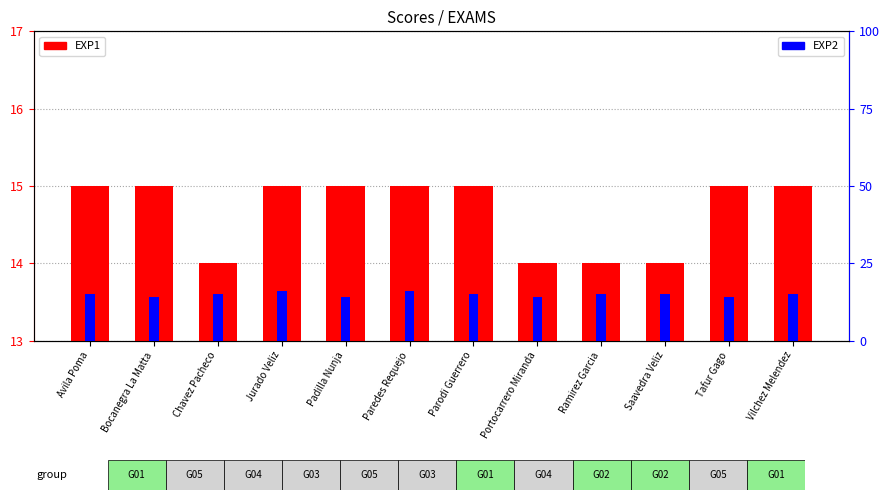

Rank the categories by EXP1 value from highest to lowest.

Avila Poma, Bocanegra La Matta, Jurado Veliz, Padilla Nunja, Paredes Requejo, Parodi Guerrero, Tafur Gago, Vilchez Melendez, Chavez Pacheco, Portocarrero Miranda, Ramirez Garcia, Saavedra Veliz